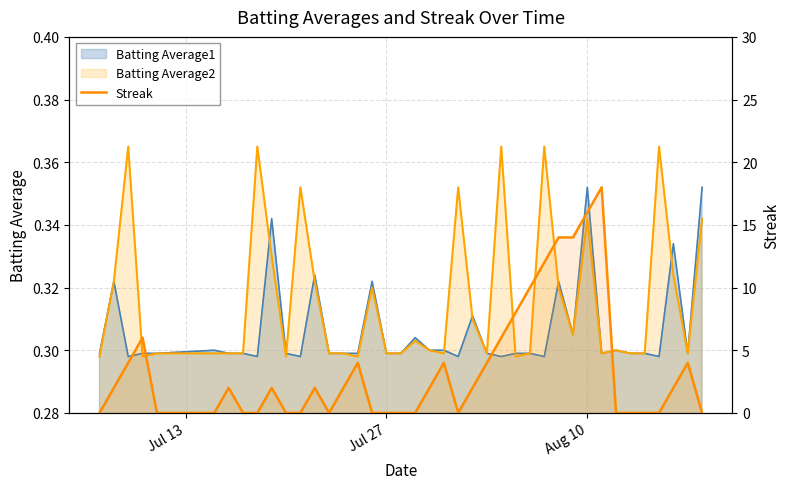

True or false: there are more than 2 points higher than both neighbors.

True